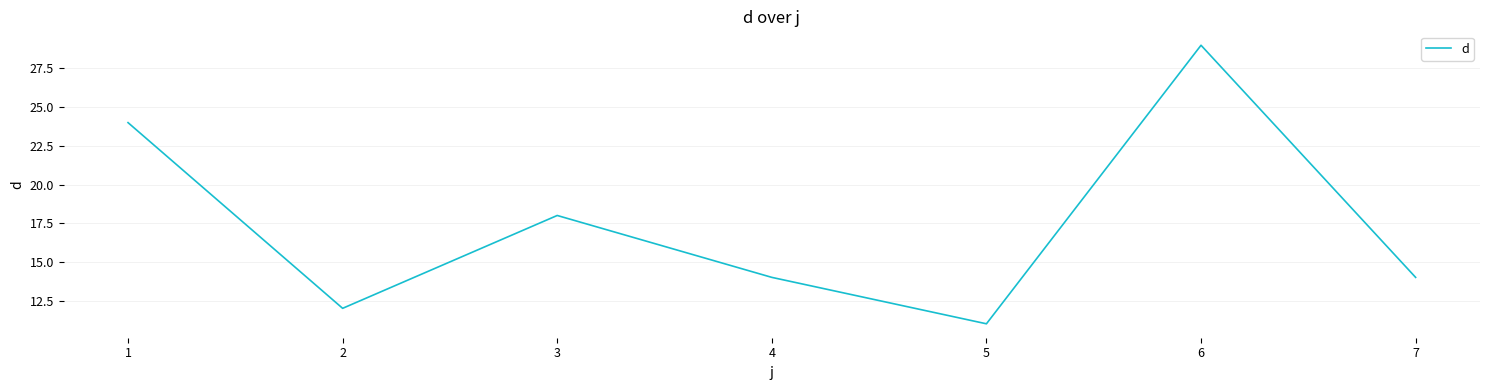

How many lines are shown in the chart?

1